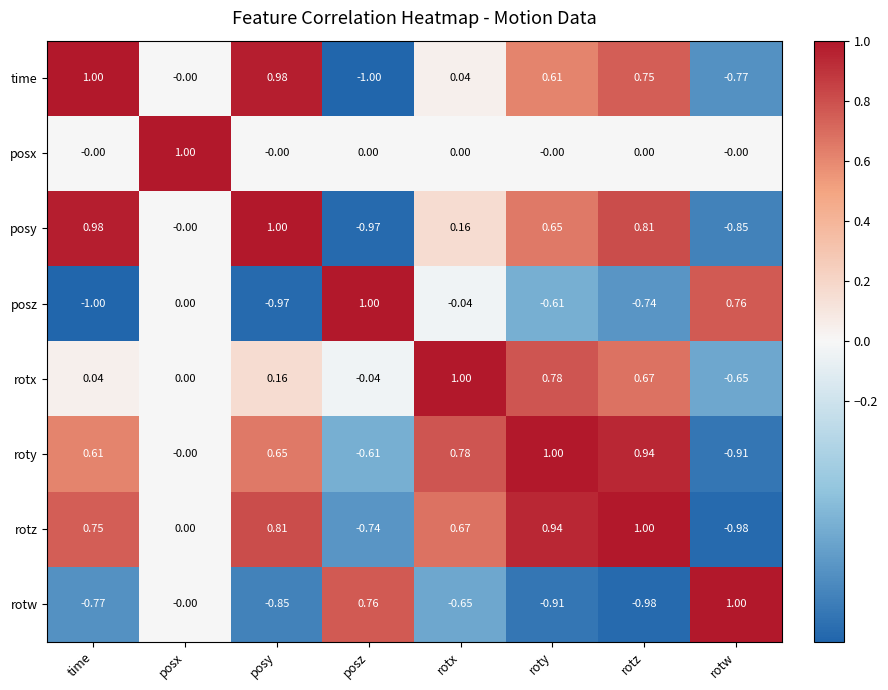

At which category is the sum across all series the highest?

roty